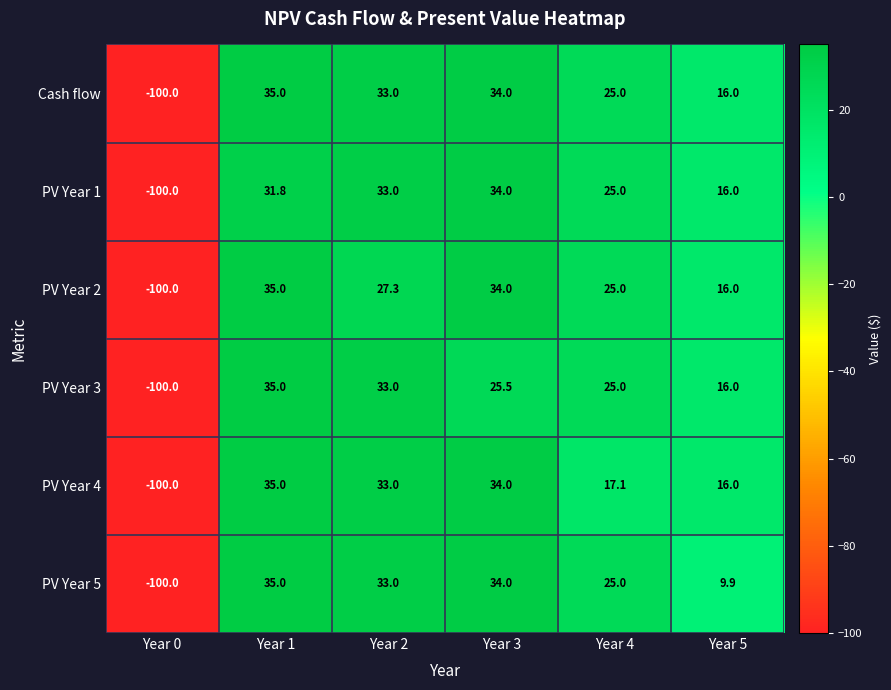

The value of PV Year 4 at Year 2 is 14.2. True or false?

False